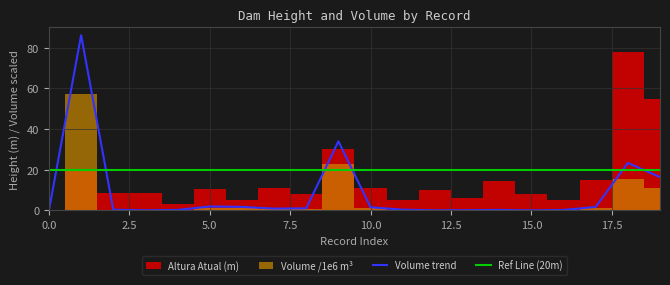

After their last crossing, which series has the higher values: Volume trend or Ref Line (20m)?

Ref Line (20m)